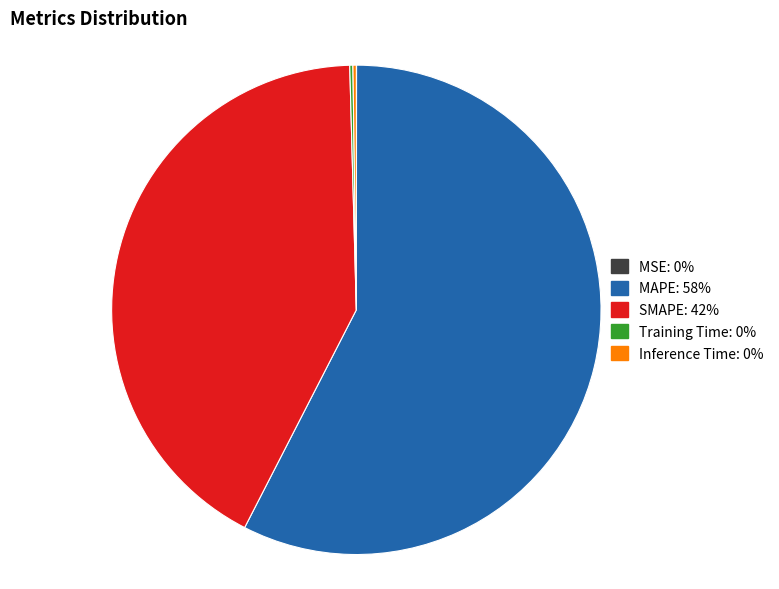

The MAPE slice represents 46% of the pie. True or false?

False